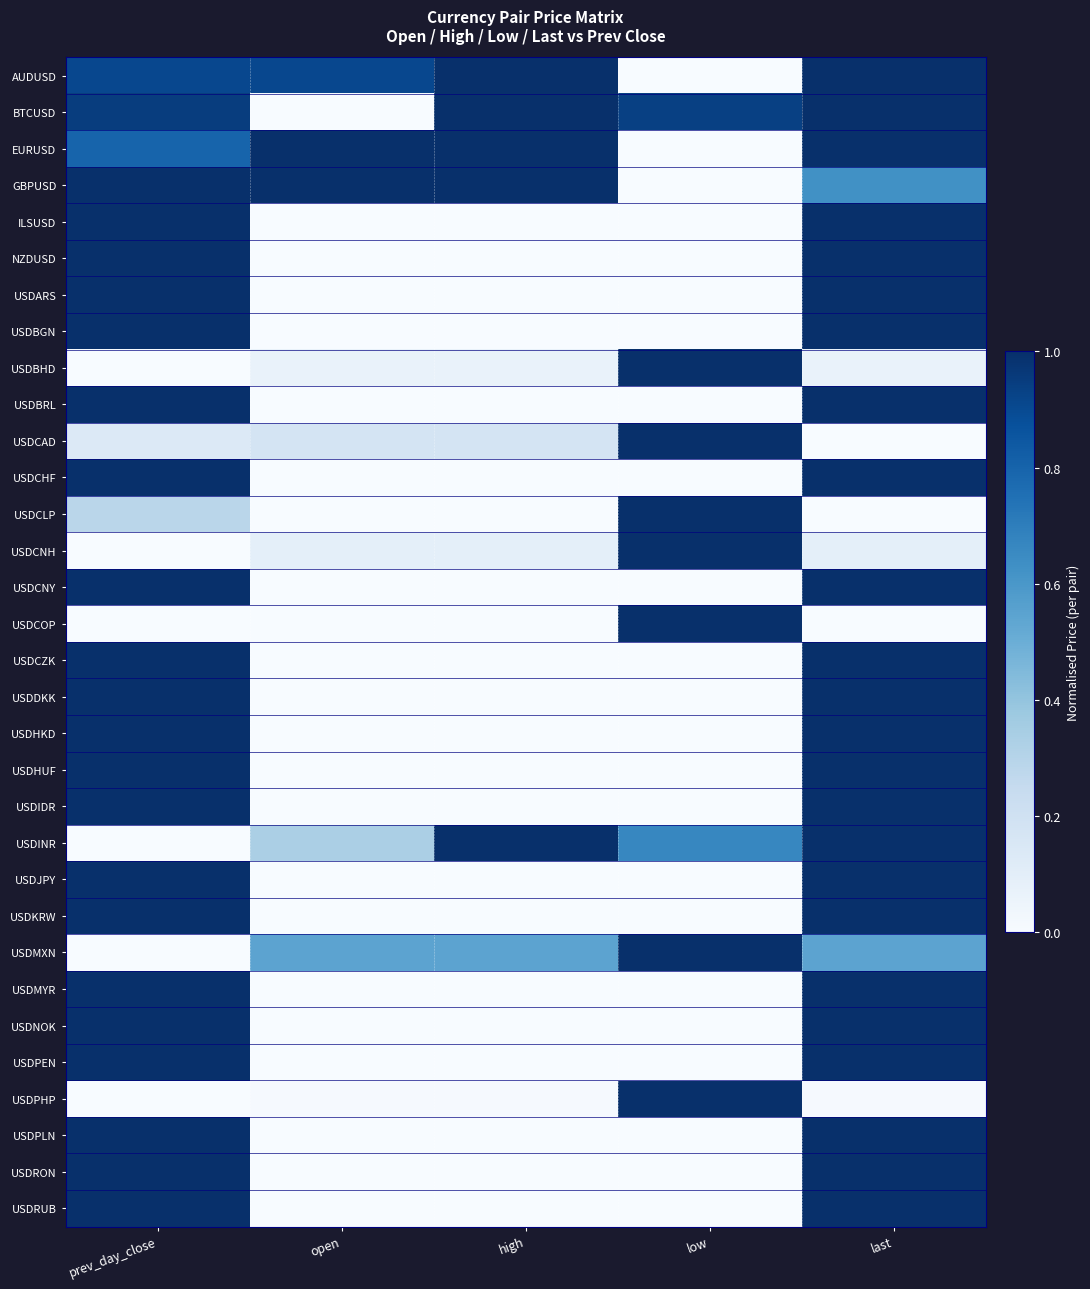

Count the number of data series in this chart.

32